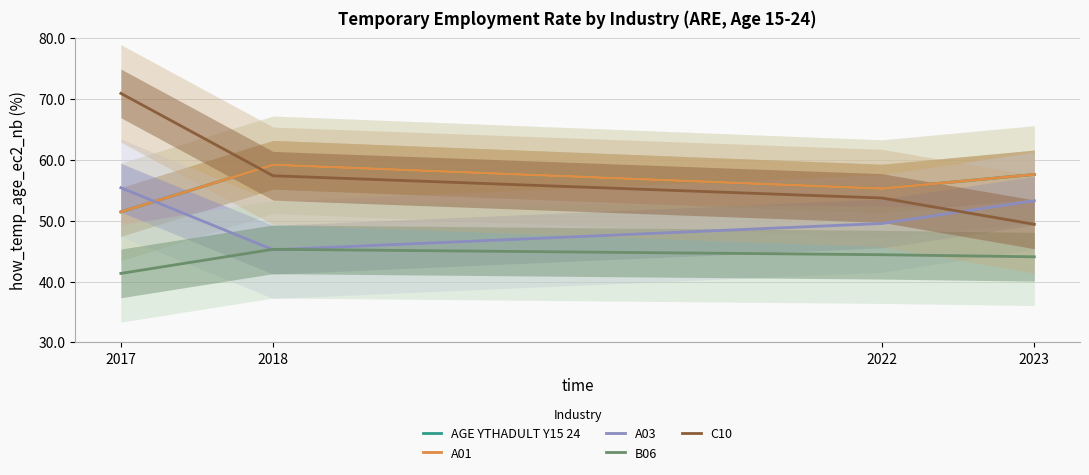

How many categories are shown in the chart?

4